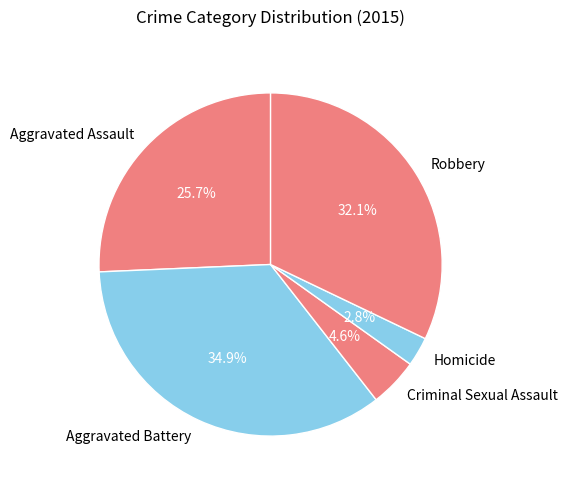

To the nearest percent, what portion does Robbery represent?

32%